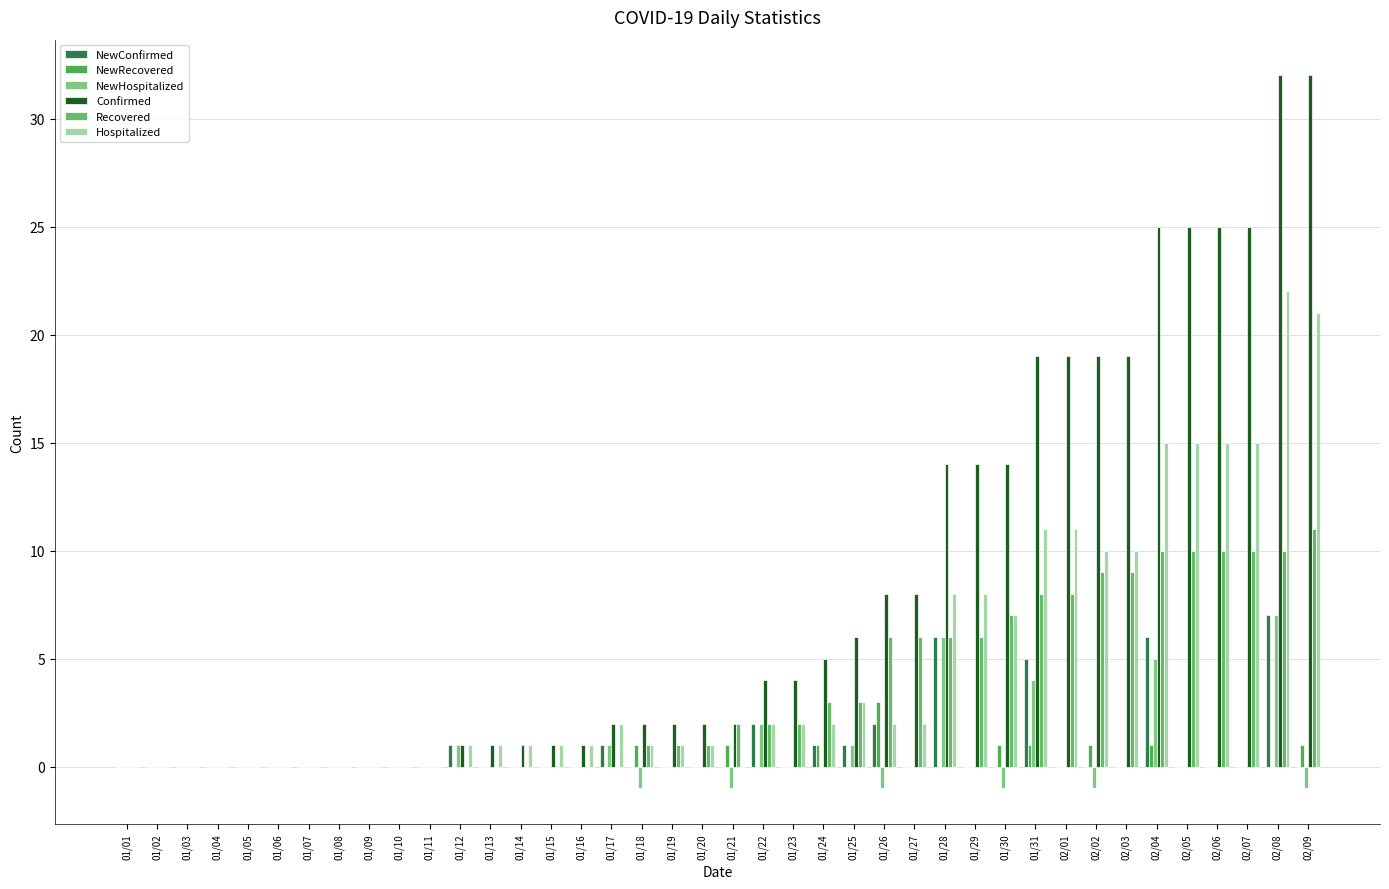

Which series has the widest spread of values?

Confirmed